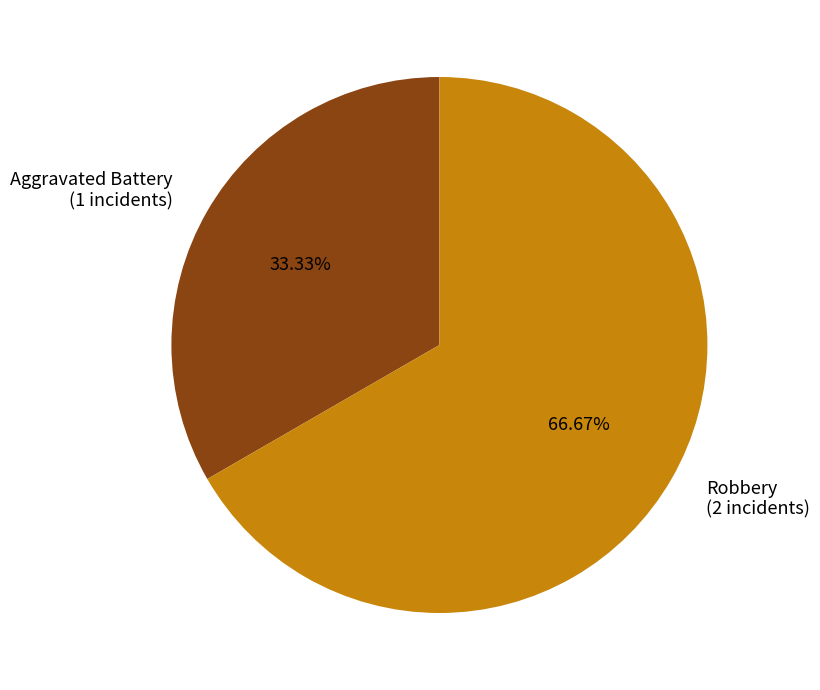

Is it true that Robbery is 67% of the pie?

True